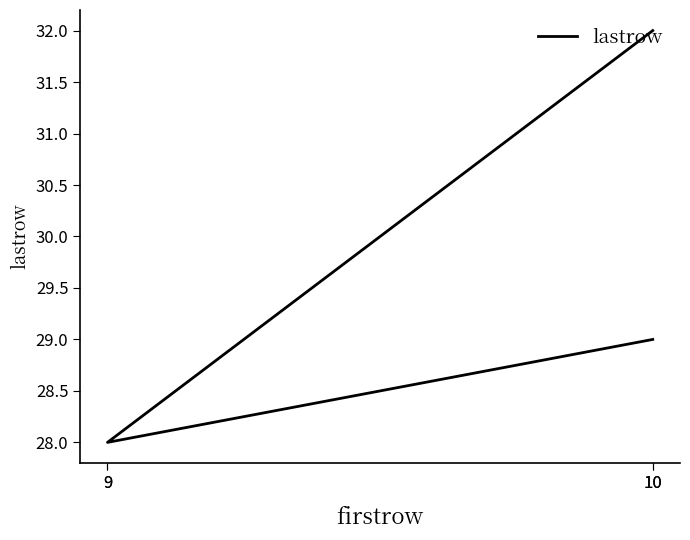

How many series are shown in this chart?

1